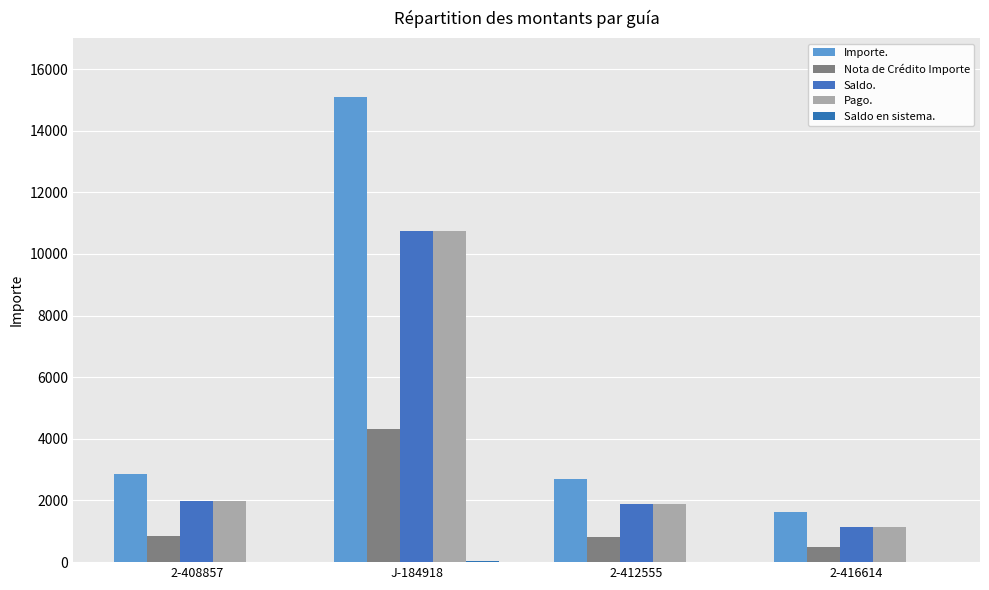

List the series in order of their peak value, lowest first.

Saldo en sistema., Nota de Crédito Importe, Saldo., Pago., Importe.